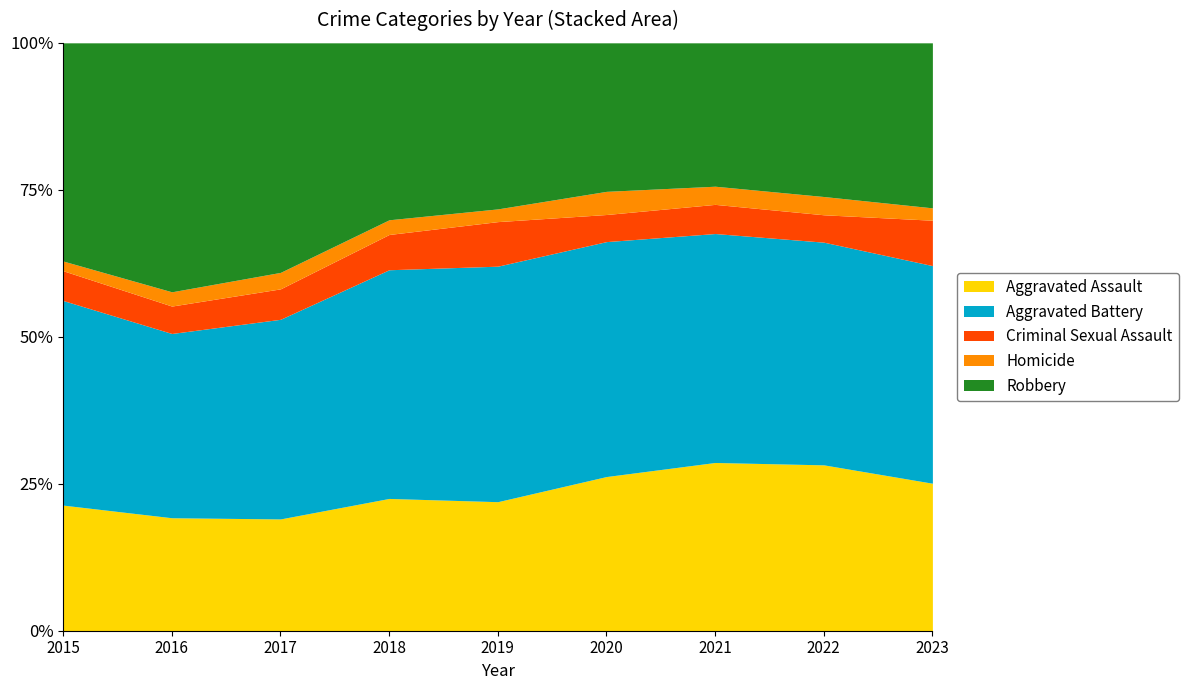

At how many categories does at least one series exceed 396?

6